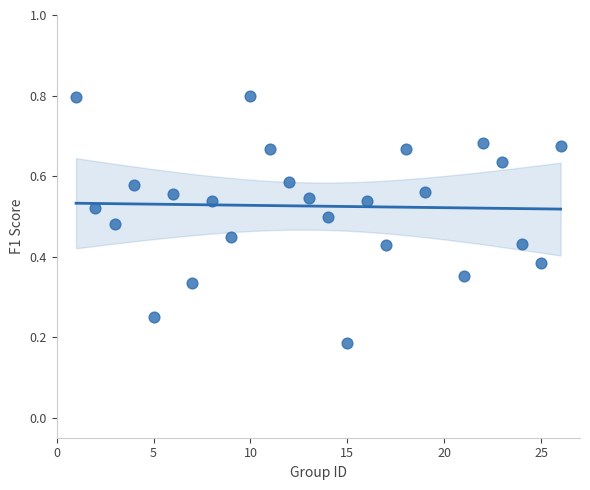

What is the range of X values (max minus min)?

25.0